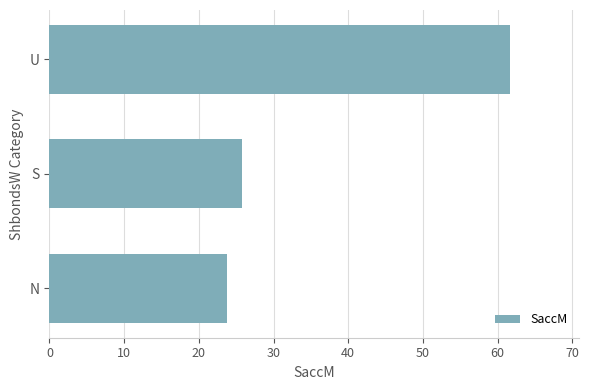

The chart shows a value of 23.8 at N. True or false?

True